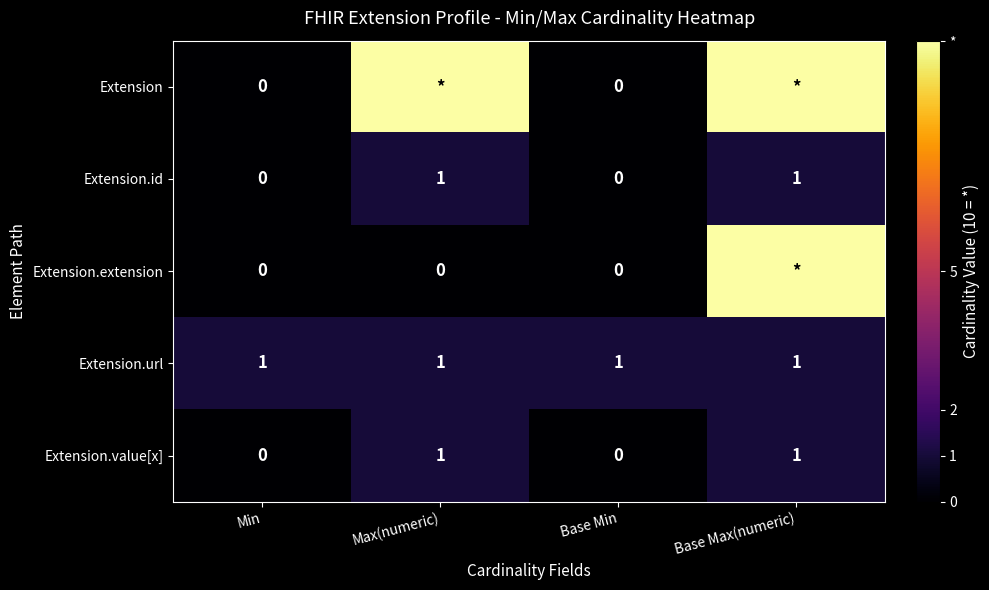

Count the Extension.id values in the range 0 to 1.

4